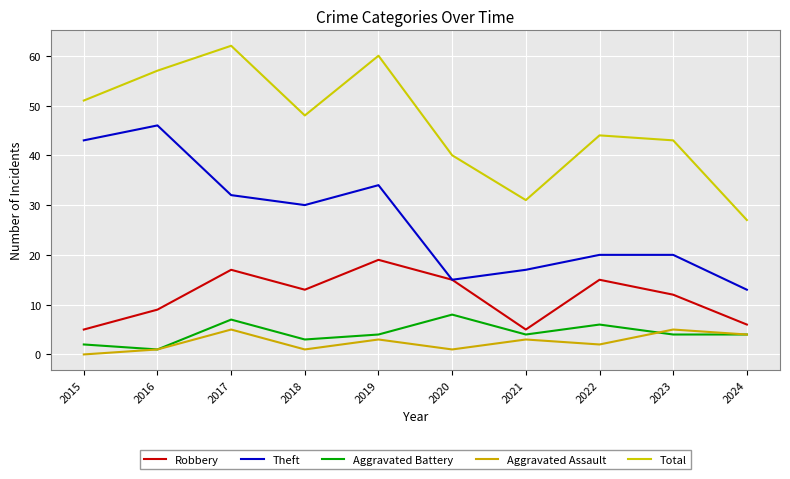

What is the difference between the second highest and minimum values in the Theft series?

30